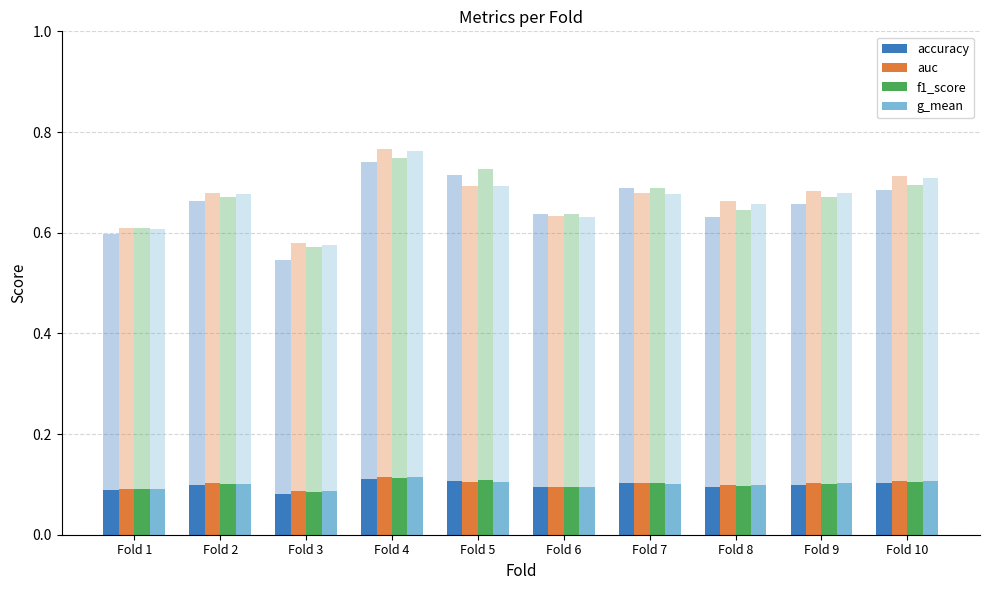

What is the sum of the accuracy values at Fold 10 and Fold 2?

0.2